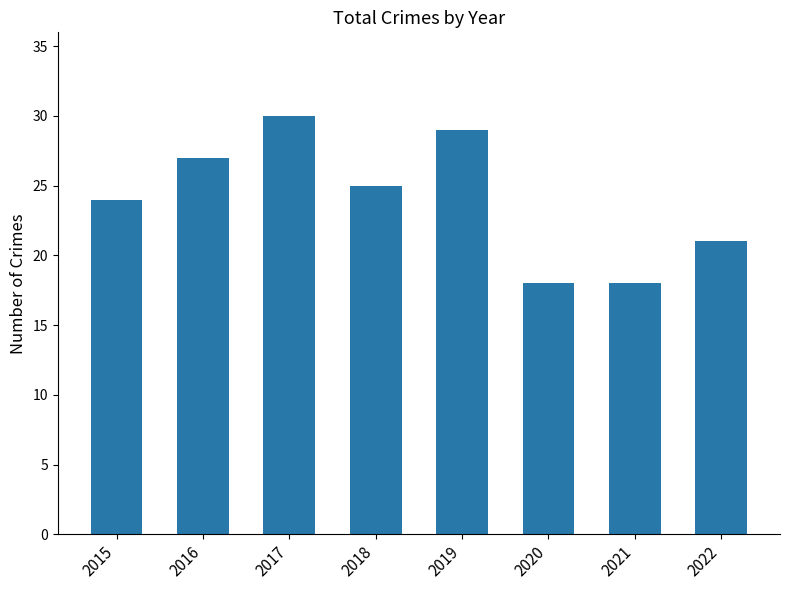

What is the value of the 6th bar from the left?

18